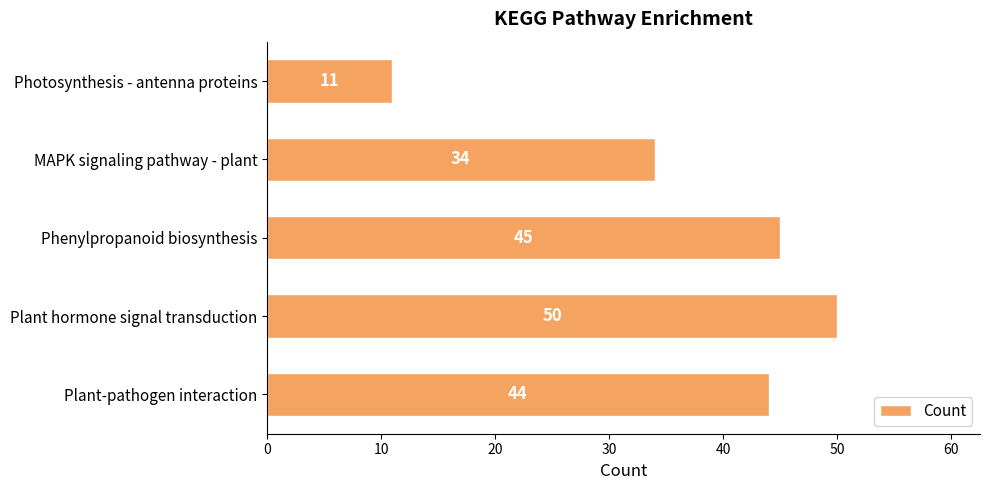

List the labels in order of value, smallest first.

Photosynthesis - antenna proteins, MAPK signaling pathway - plant, Plant-pathogen interaction, Phenylpropanoid biosynthesis, Plant hormone signal transduction